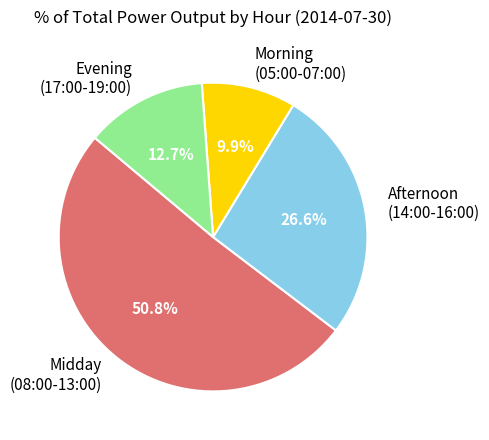

Rank the categories by value from highest to lowest.

Midday (08:00-13:00), Afternoon (14:00-16:00), Evening (17:00-19:00), Morning (05:00-07:00)